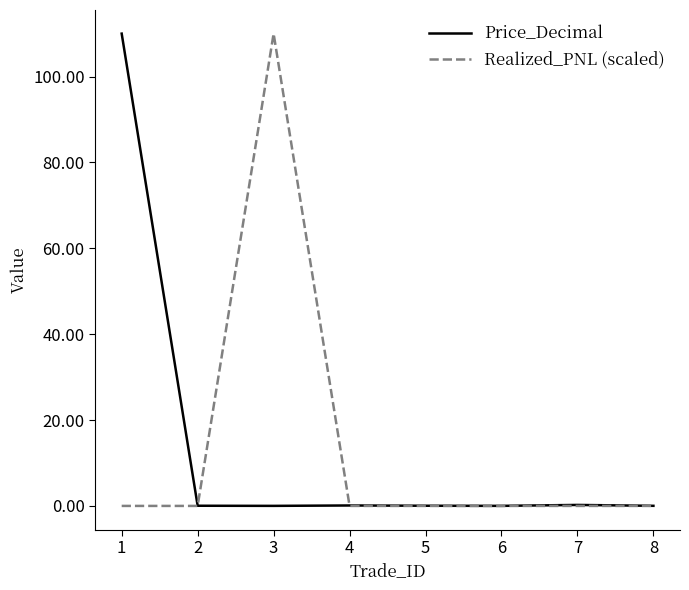

What is the maximum value for Realized_PNL (scaled)?

110.0